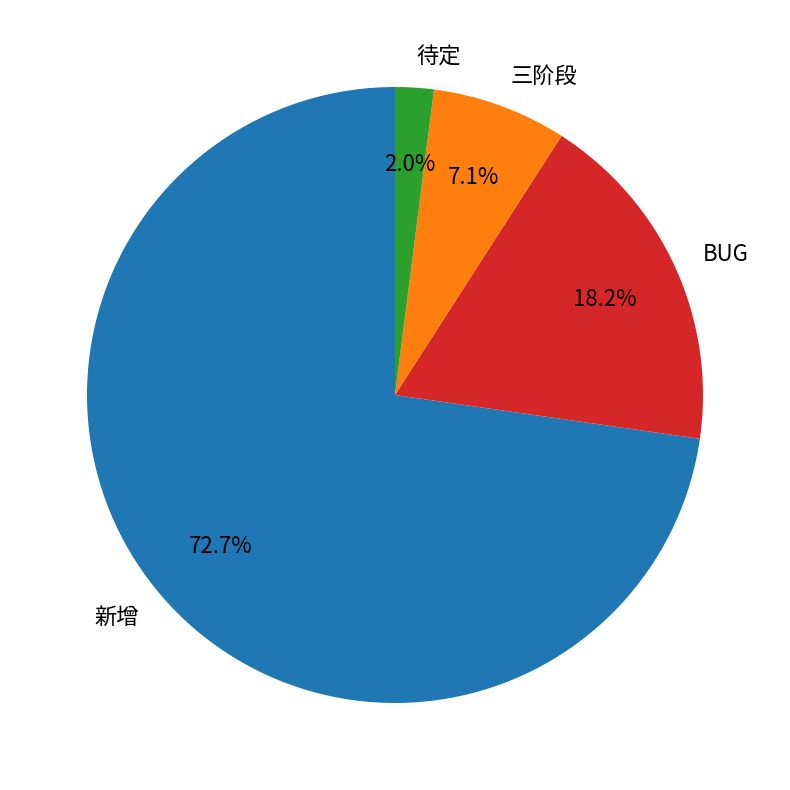

What percentage is the 三阶段 slice, to the nearest percent?

7%